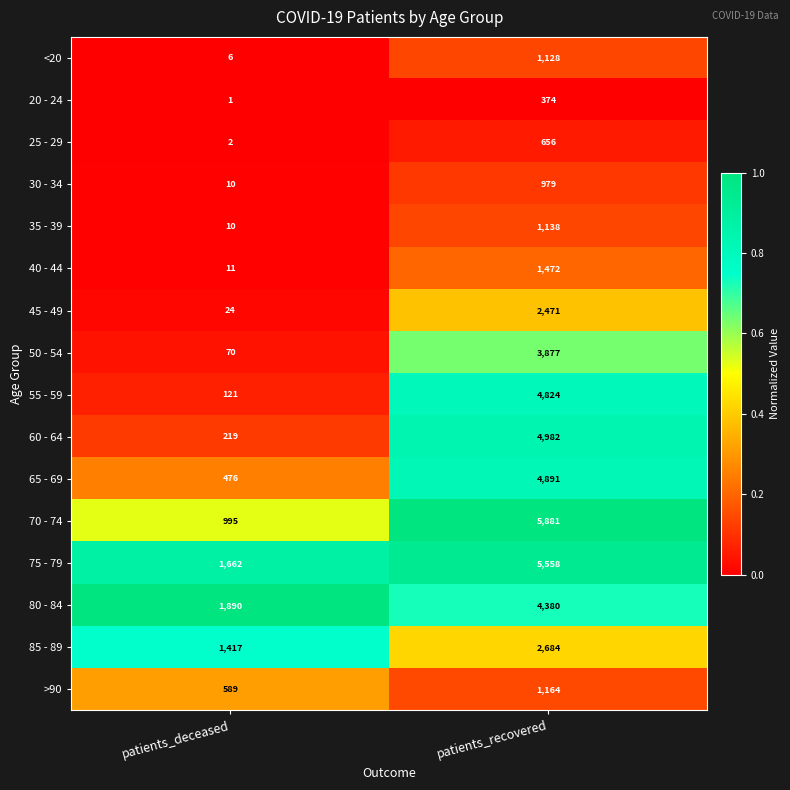

Read the 65 - 69 value at patients_deceased.

476